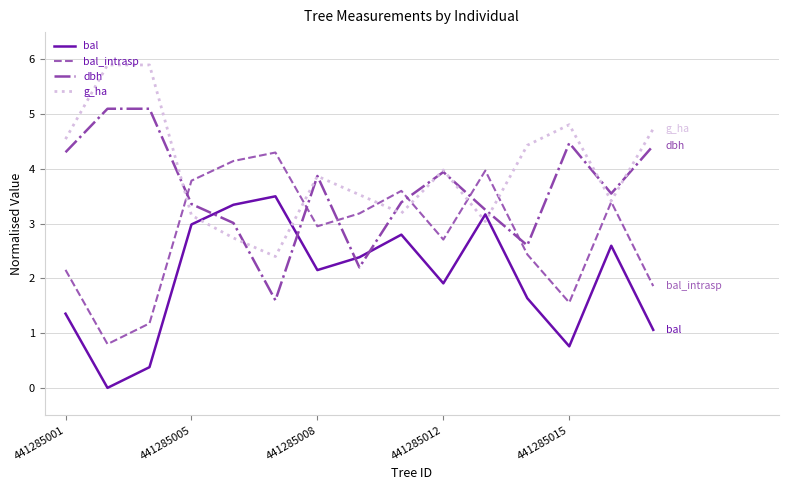

True or false: g_ha and bal intersect in this chart.

True